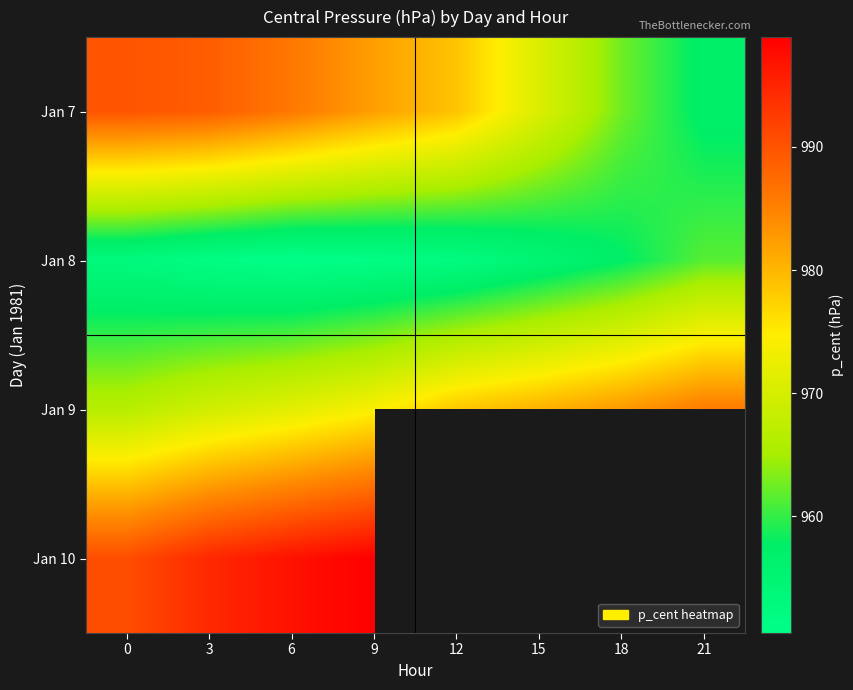

Is it true that Jan 8 equals 961.5 at 21?

True